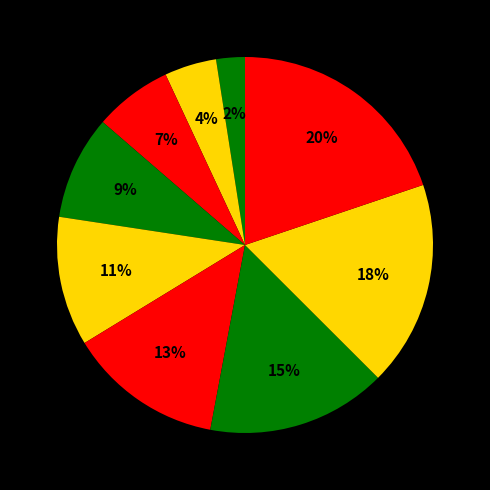

How many segments does this pie chart have?

9